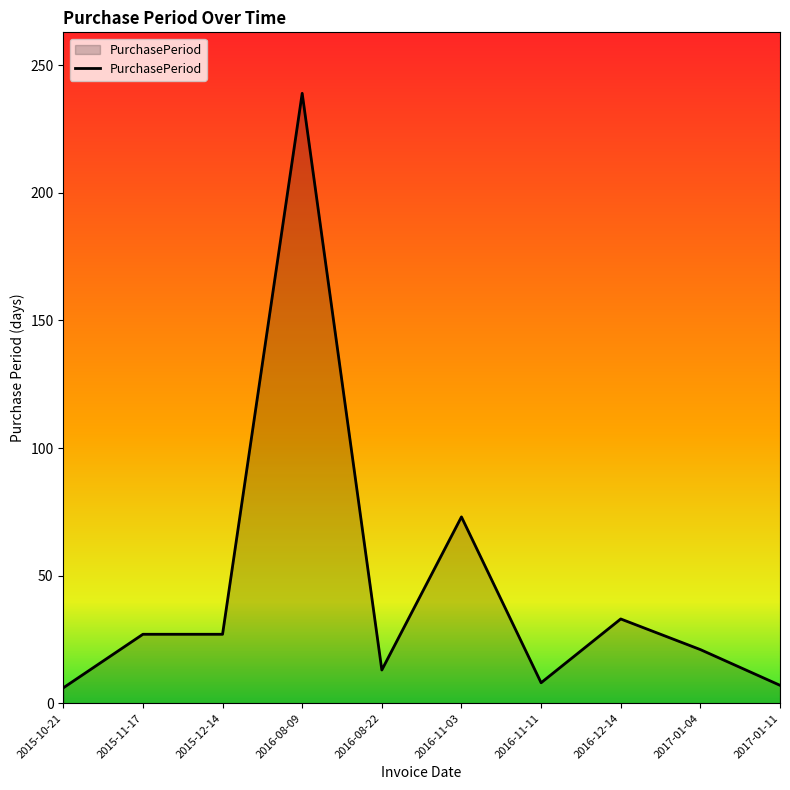

What position from the right is 2016-08-09?

7